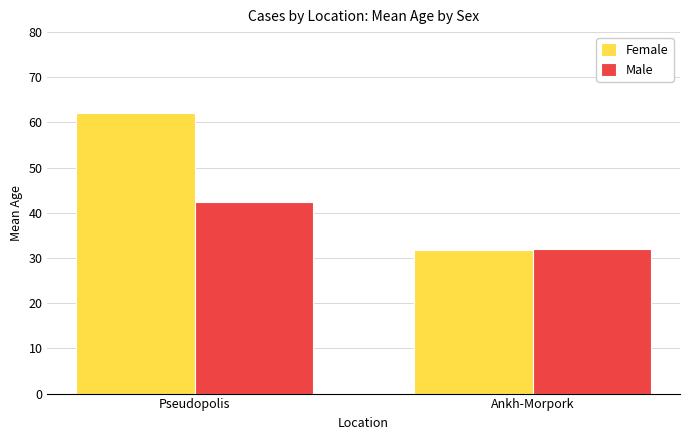

Between Pseudopolis and Ankh-Morpork, which series saw the biggest shift?

Female